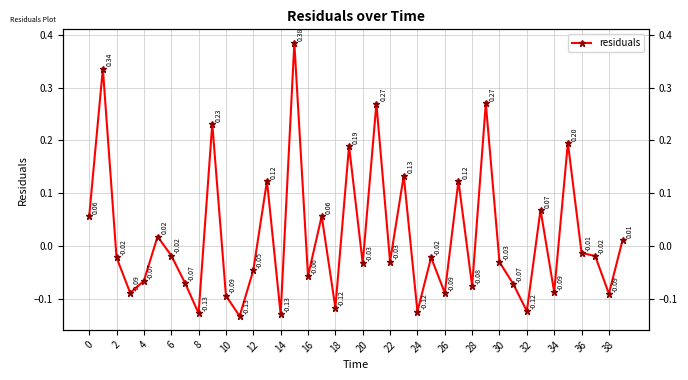

How many values are above zero?

15